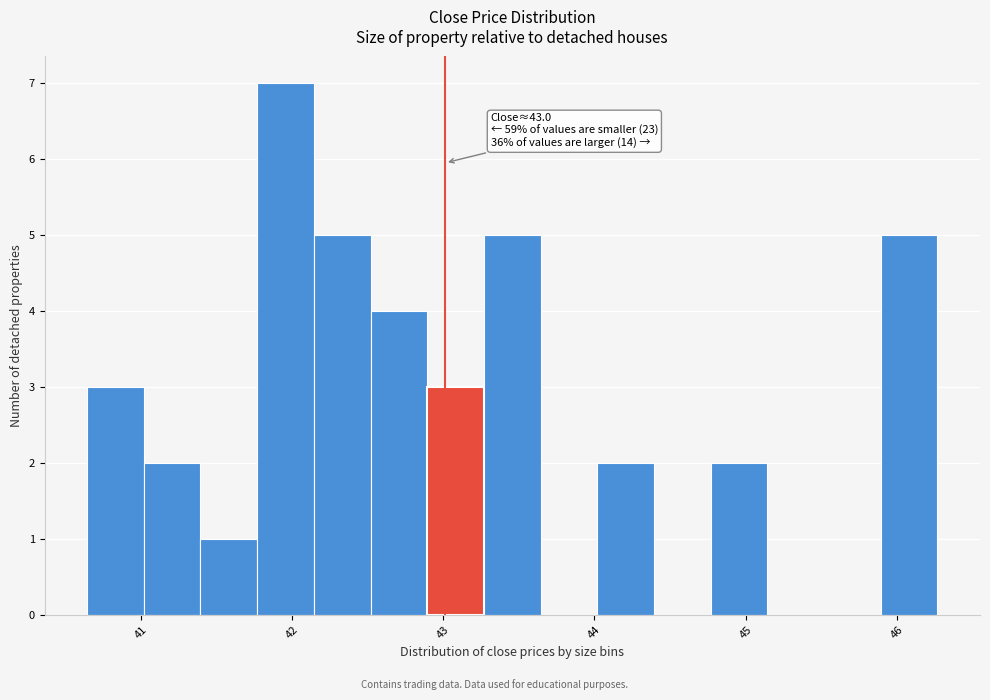

Around what value on the x-axis is the tallest bar? Give the approximate position of its centre, as read against the axis.

42.0